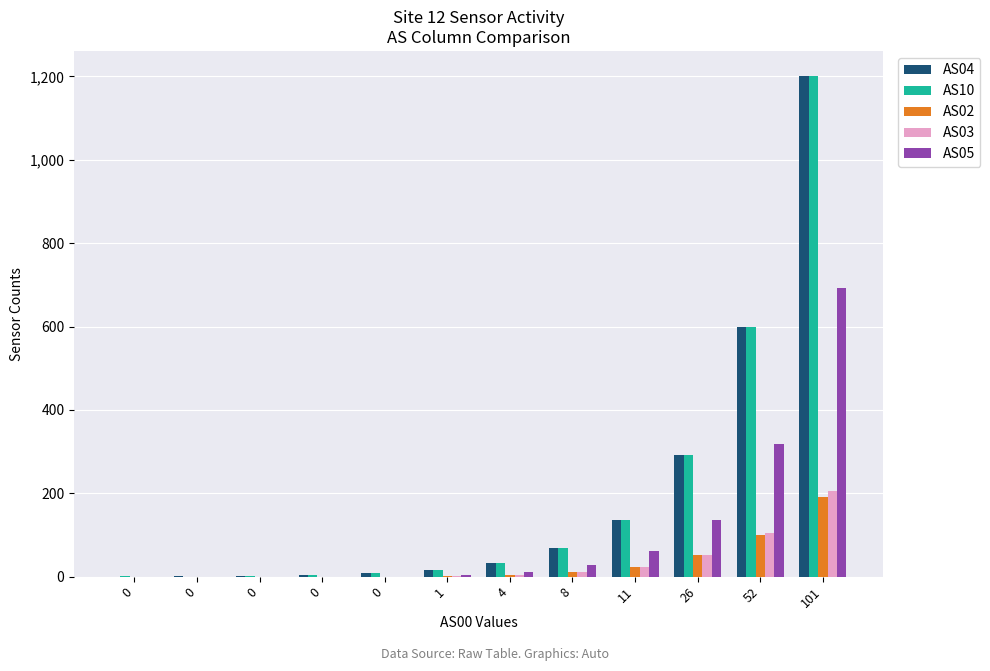

What is the difference between the maximum and minimum values in the AS03 series?

205